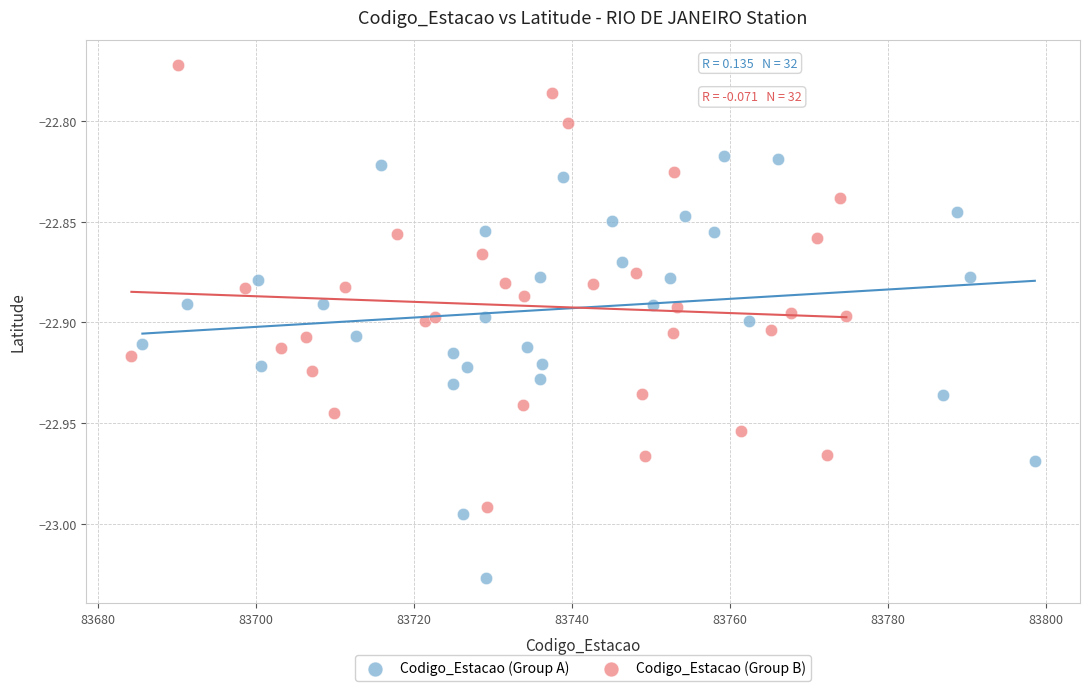

Which series has the widest spread of Y values?

Codigo_Estacao (Group B)